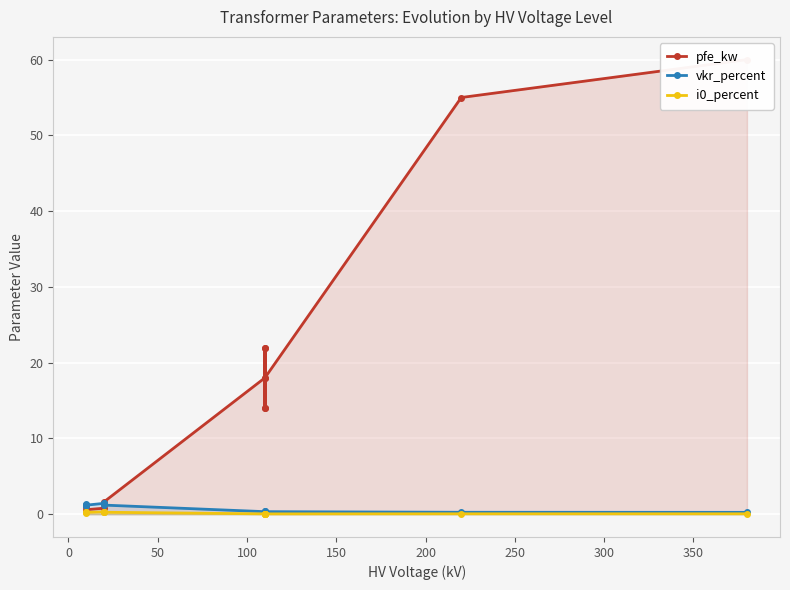

True or false: vkr_percent has a value of 0.7 at 350.

False